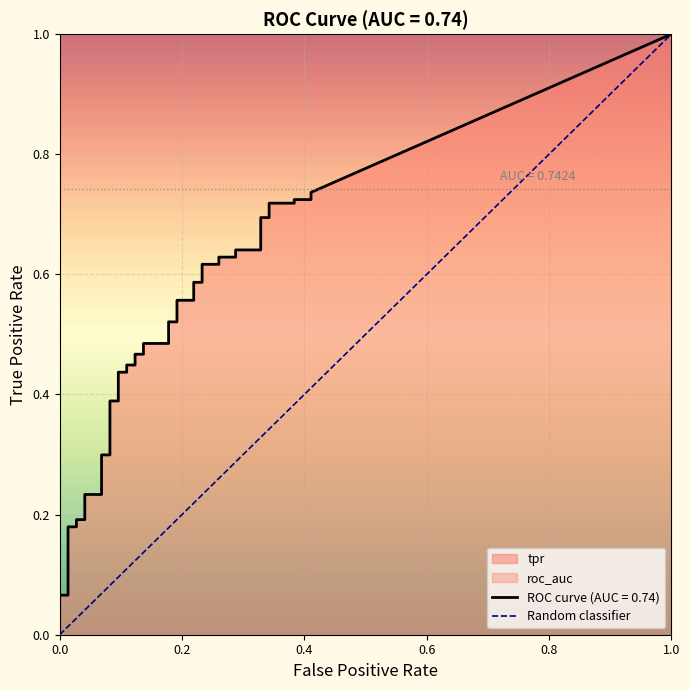

The value at 0.2 is 0. True or false?

False